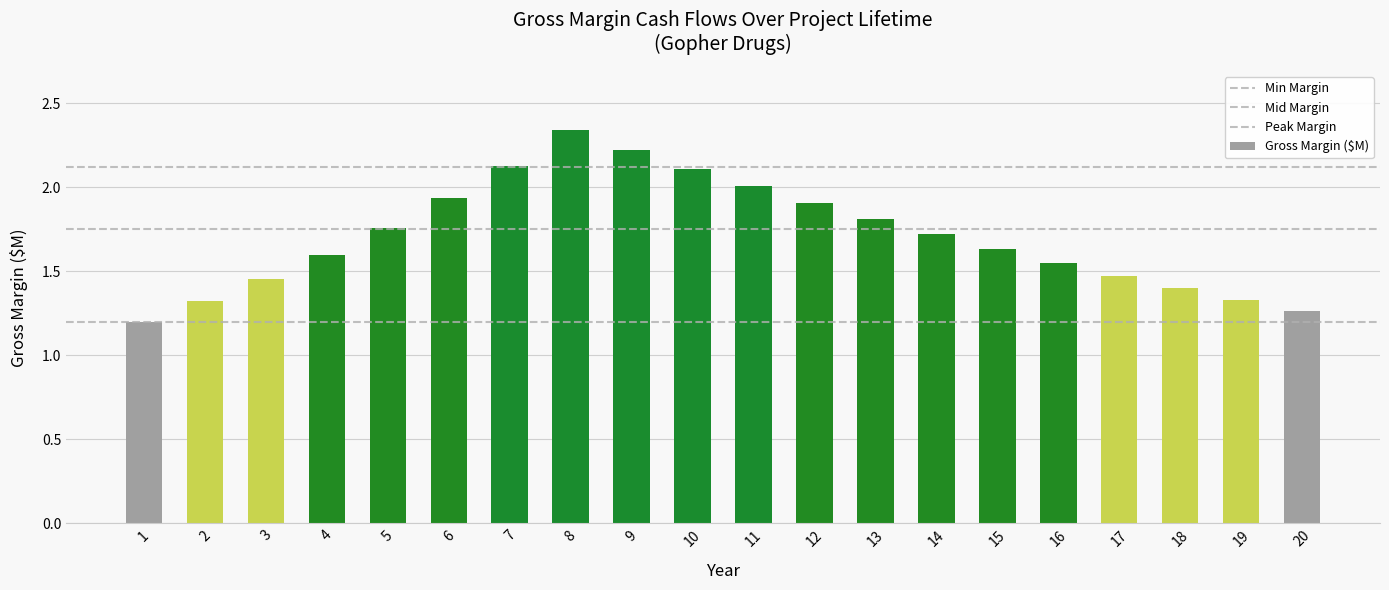

Reading left to right, extract all data points from this chart.

1.2	1.3	1.5	1.6	1.8	1.9	2.1	2.3	2.2	2.1	2.0	1.9	1.8	1.7	1.6	1.6	1.5	1.4	1.3	1.3